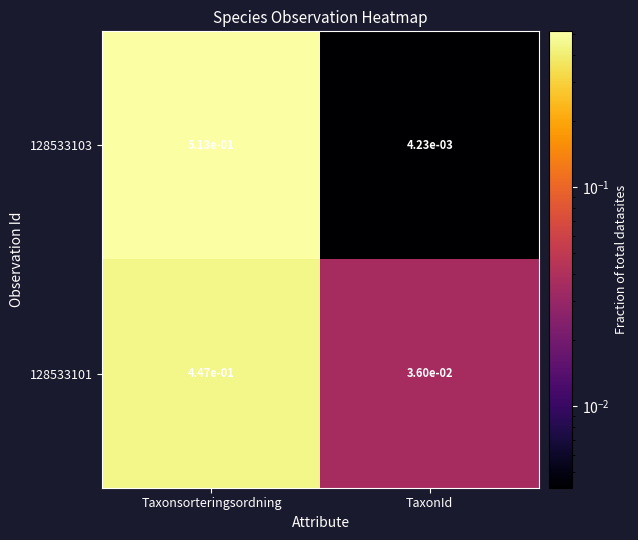

At which label does 128533101 reach its peak?

Taxonsorteringsordning